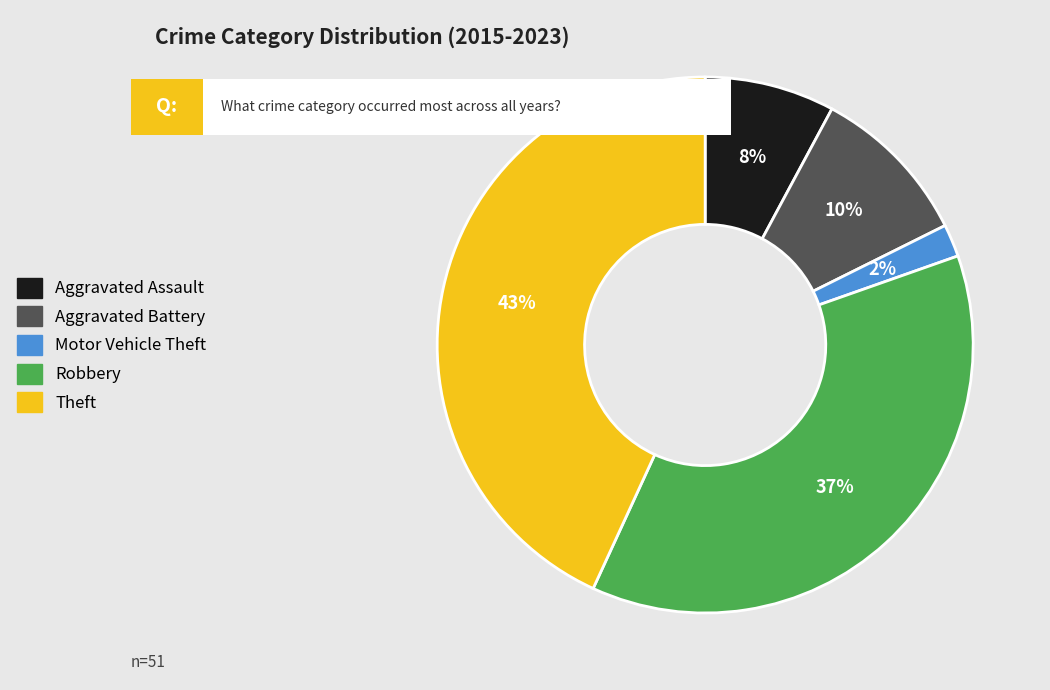

What is the ratio of the value at Theft to the value at Robbery?

1.2